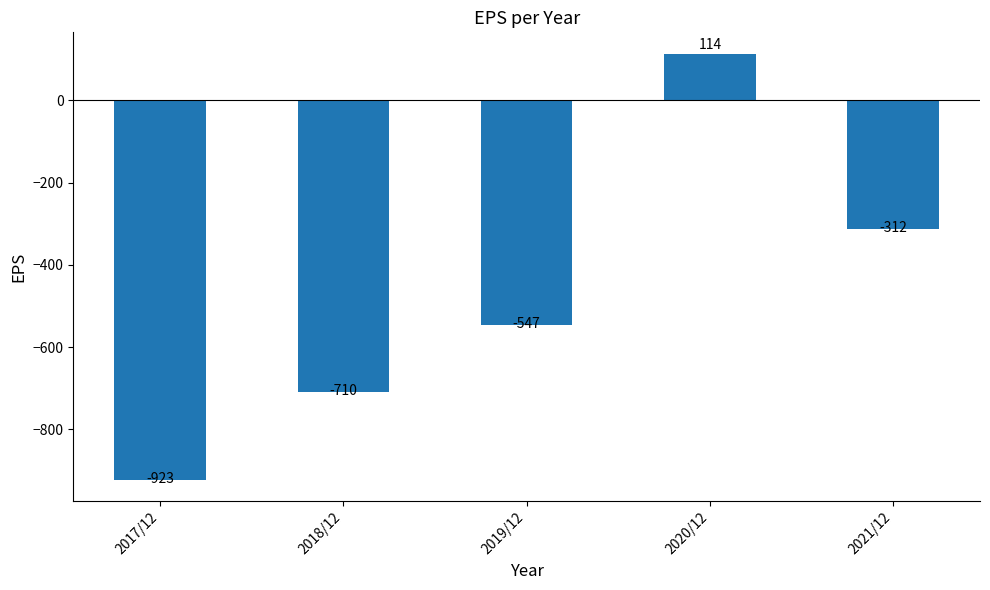

Which category has the highest value across all series?

2020/12